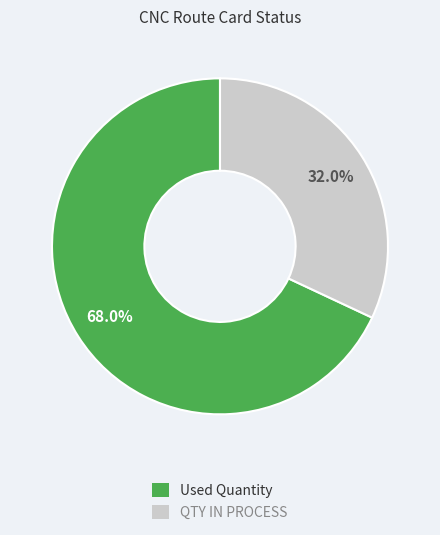

How many segments does this pie chart have?

2